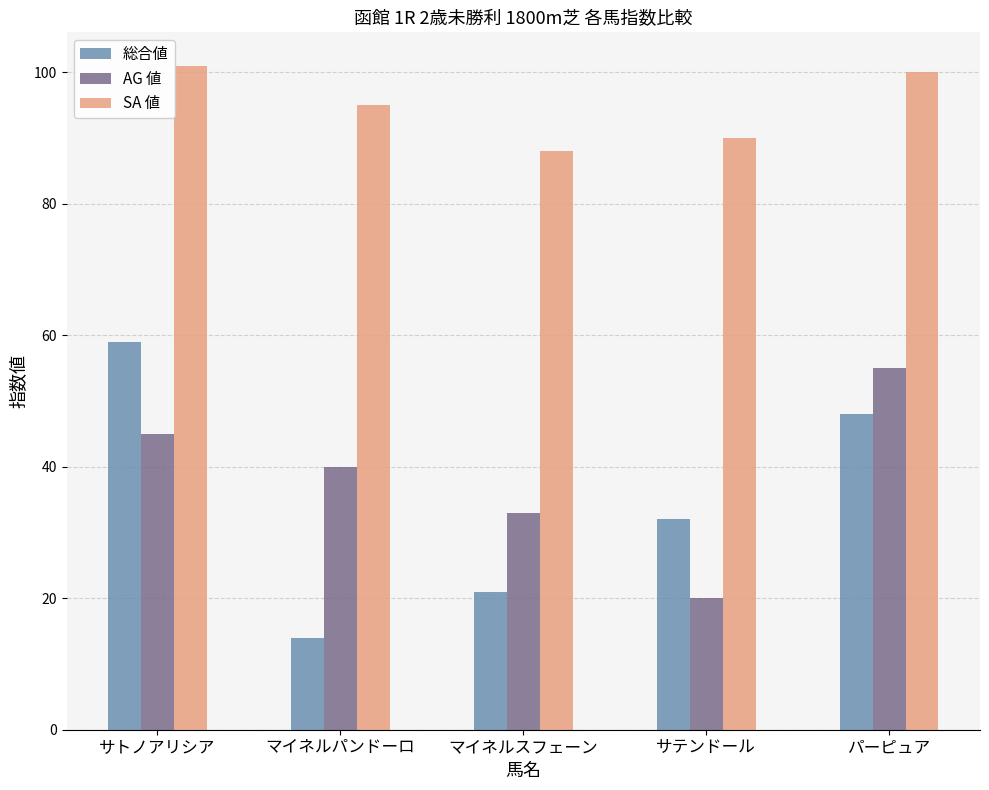

How many categories are shown in the chart?

5